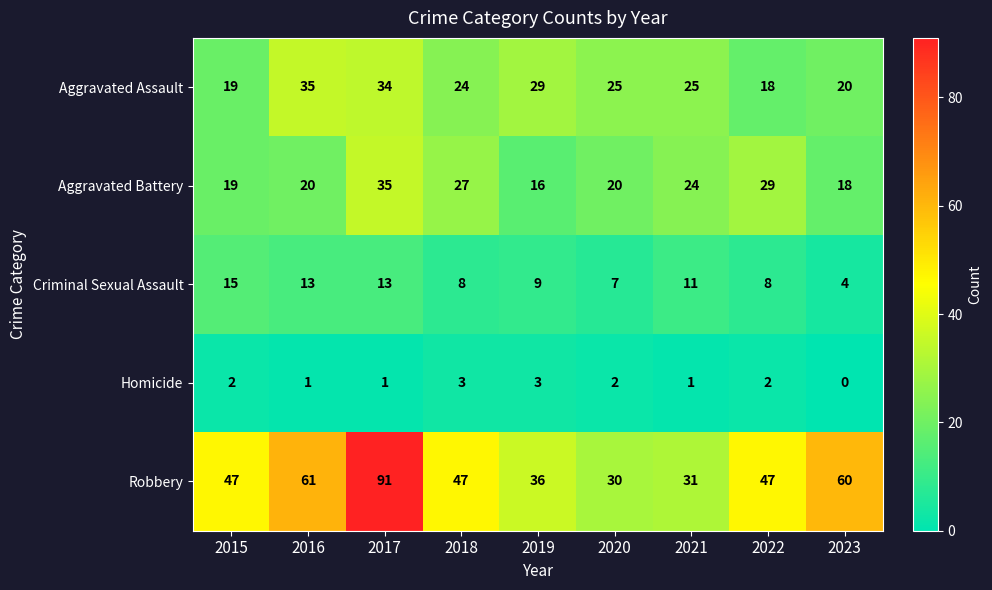

What is the sum of all Homicide values?

15